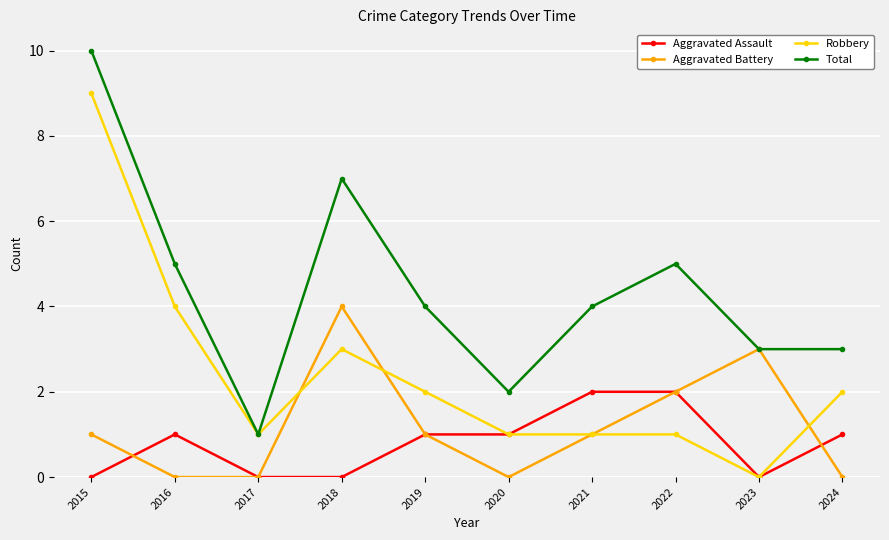

What is the spread (max minus min) of values at 2018?

7